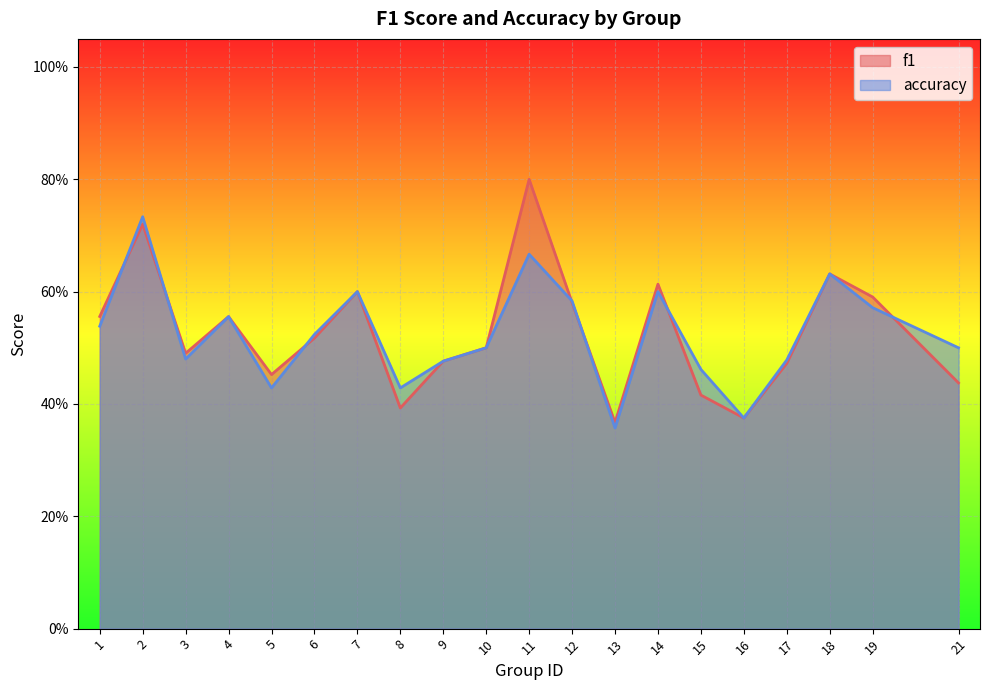

What is the maximum value for accuracy?

0.7